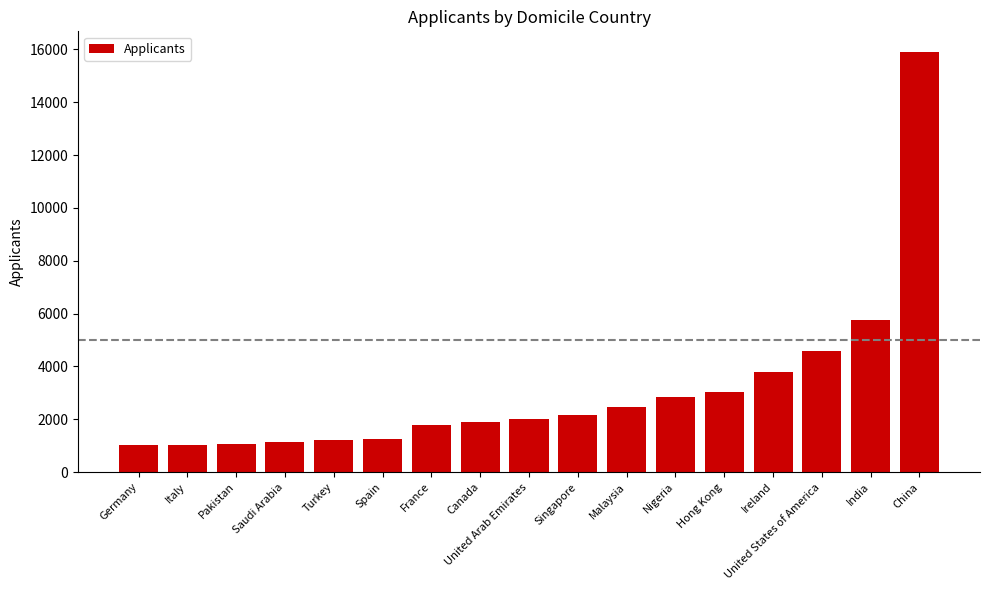

Is it true that the value at Nigeria is 2860?

True